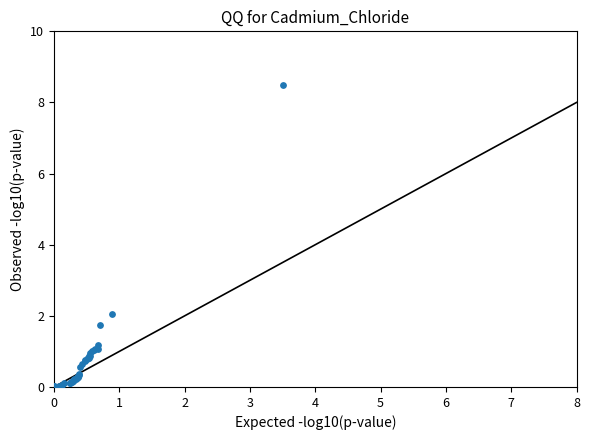

What Y value in the scatter plot is closest to 4?

2.1